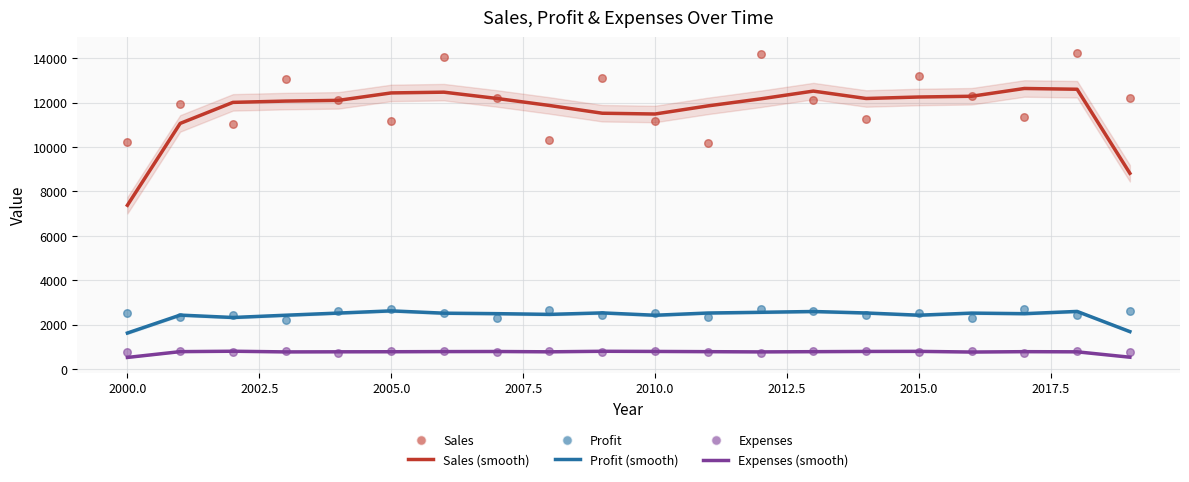

Which series contains the lowest Y value?

Expenses (smooth)